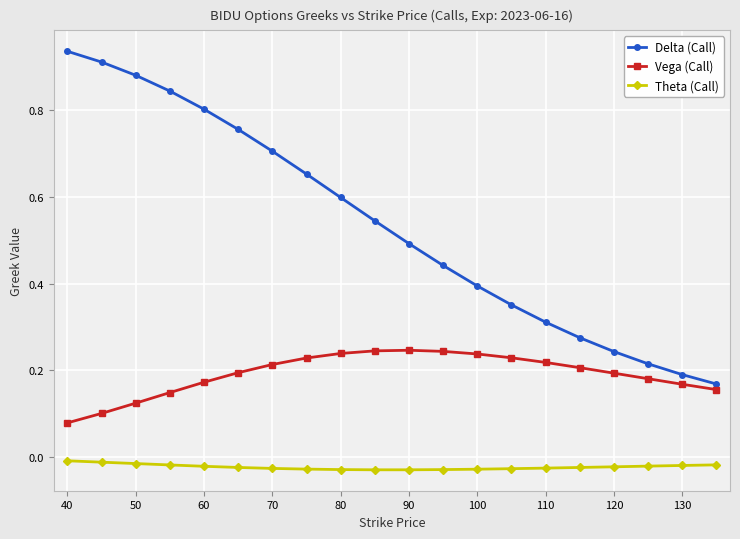

True or false: Theta (Call) and Delta (Call) intersect in this chart.

False